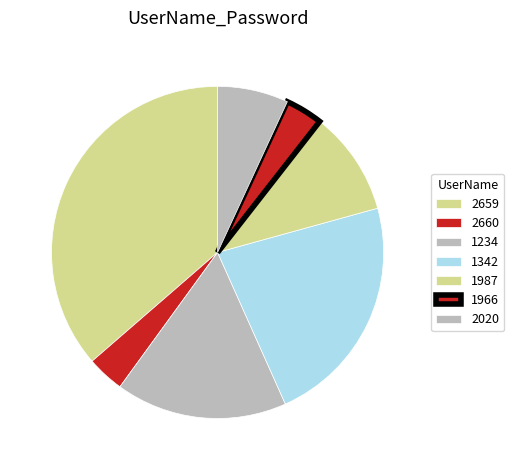

How many slices are in this pie chart?

7